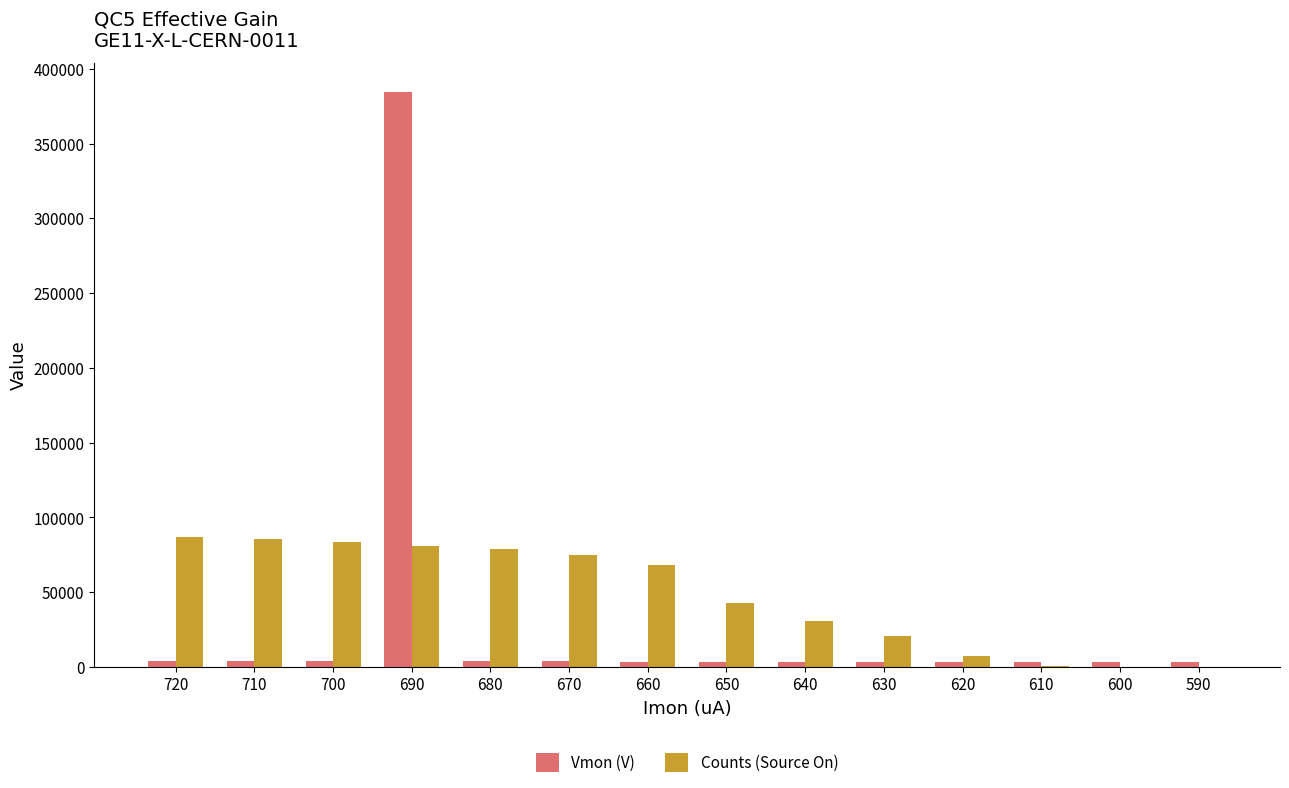

How many data points in Vmon (V) are above 3681?

7